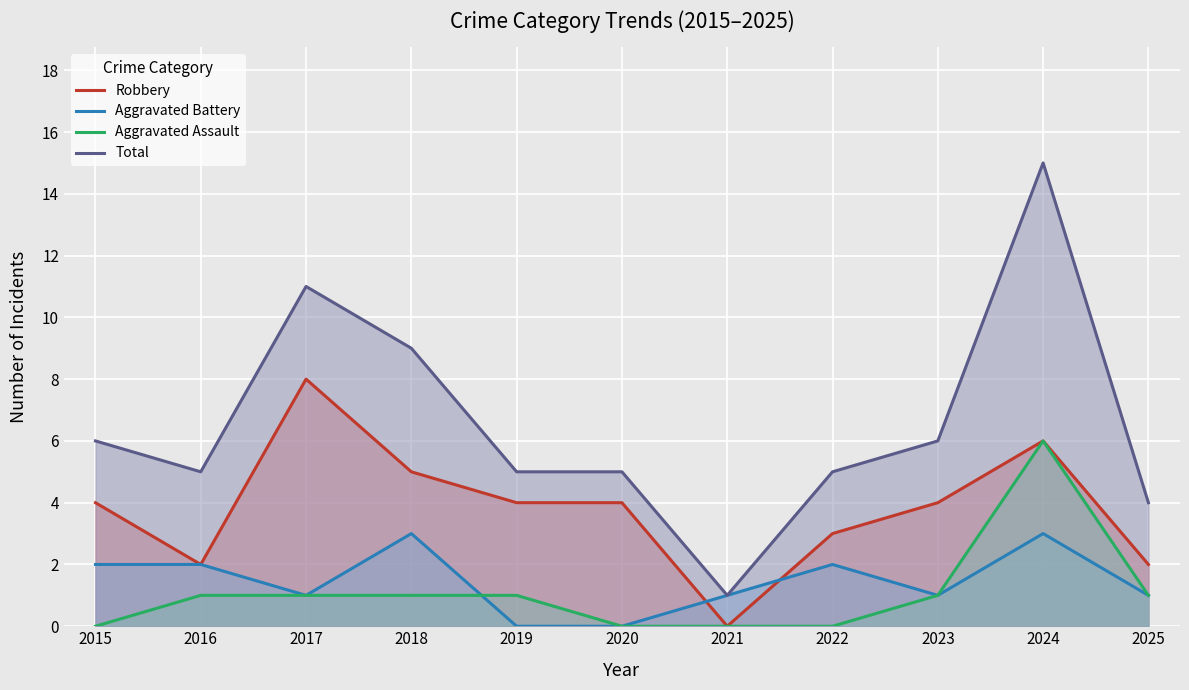

Which label corresponds to the largest value in the chart?

2024